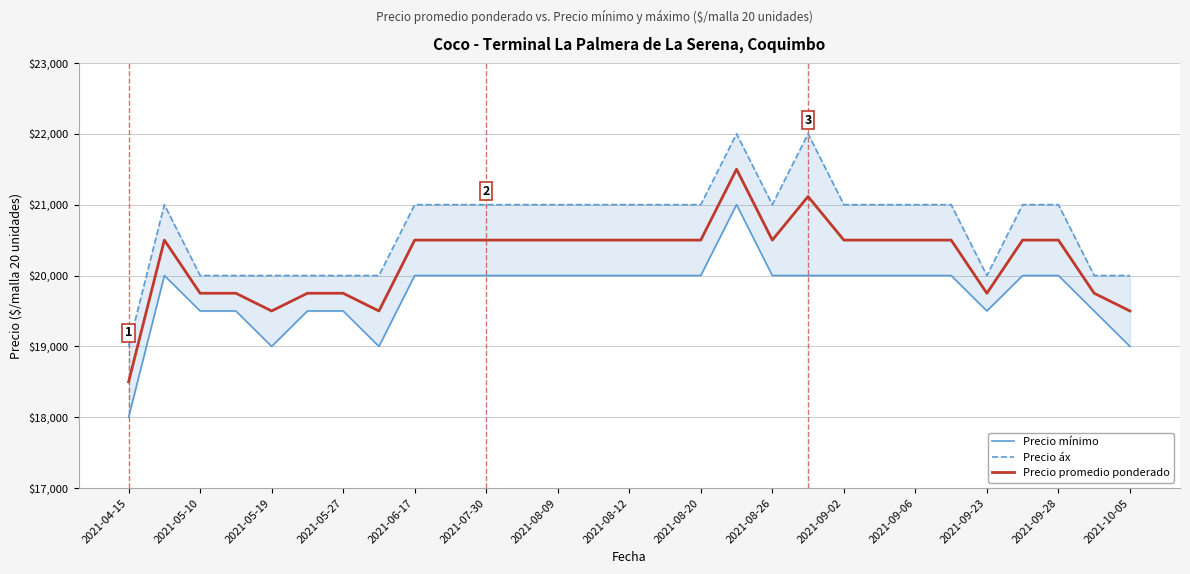

The Precio mínimo series shows 26060 at 15. True or false?

False